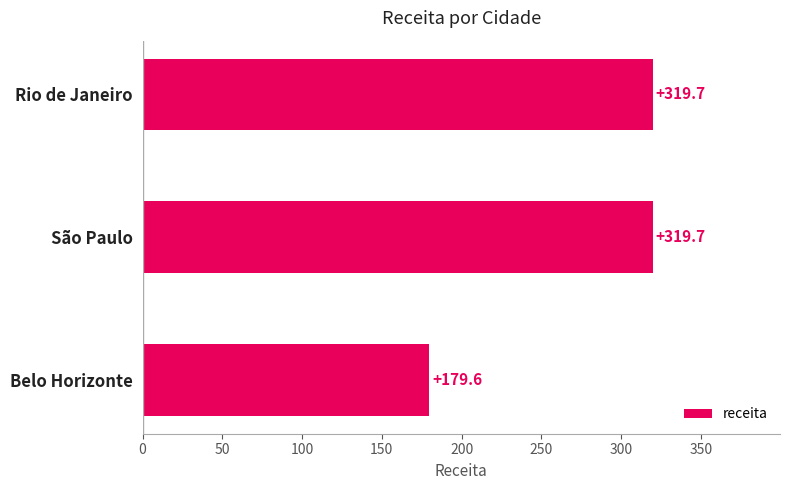

True or false: the data shows 478.6 at Rio de Janeiro.

False